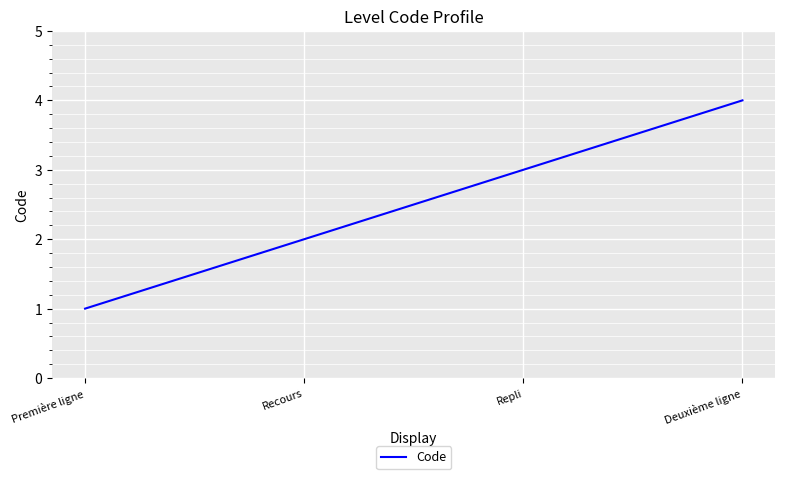

What position from the left is Repli?

3